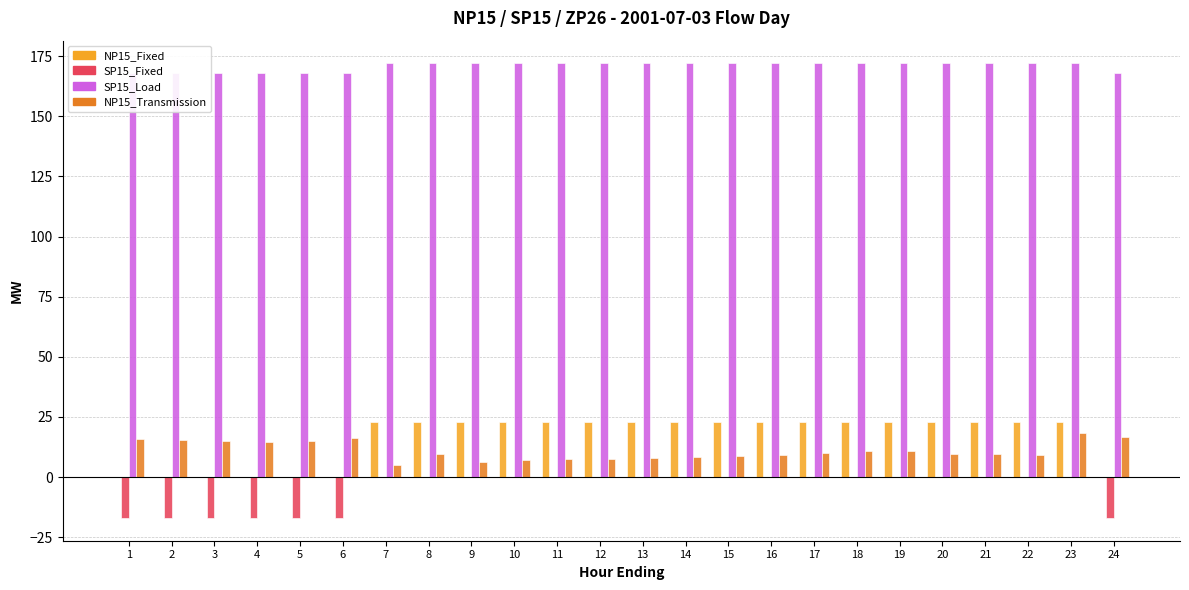

Rank the categories by SP15_Load value from highest to lowest.

7, 8, 9, 10, 11, 12, 13, 14, 15, 16, 17, 18, 19, 20, 21, 22, 23, 1, 2, 3, 4, 5, 6, 24